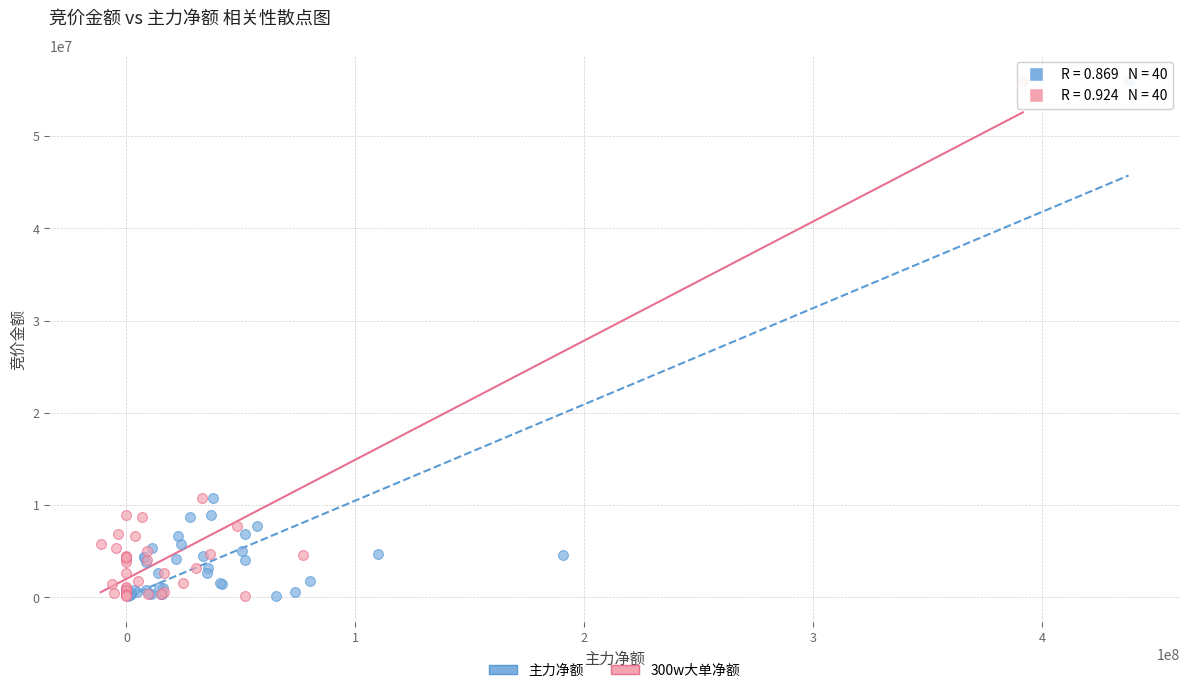

What are all the series names shown in the legend?

主力净额, 300w大单净额